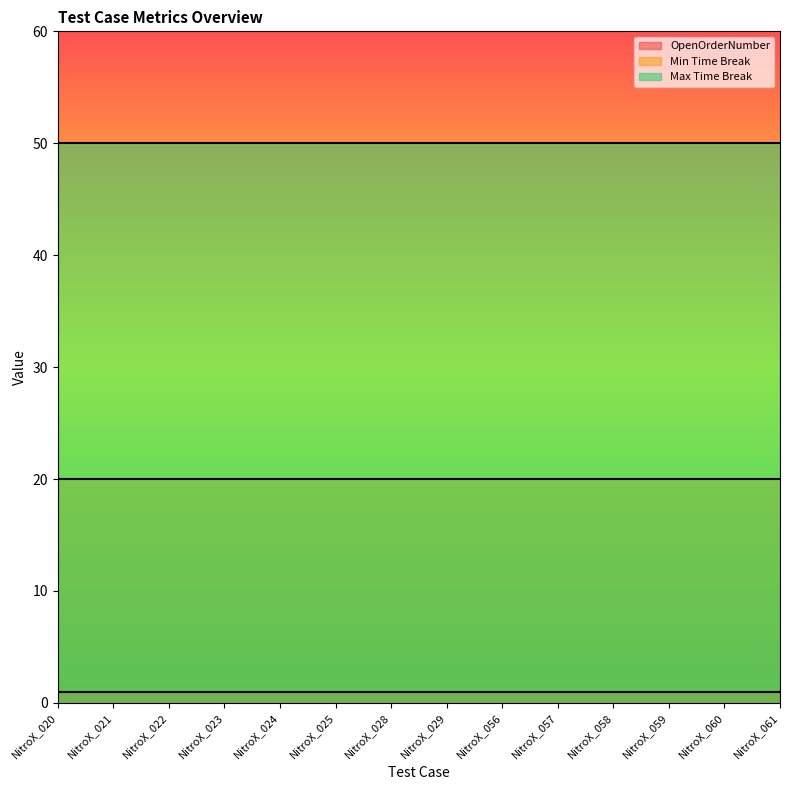

At which label does Min Time Break reach its peak?

NitroX_020